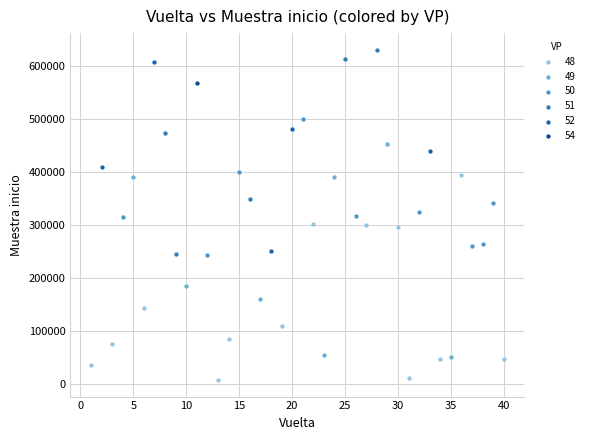

What are all the series names shown in the legend?

48, 49, 50, 51, 52, 54